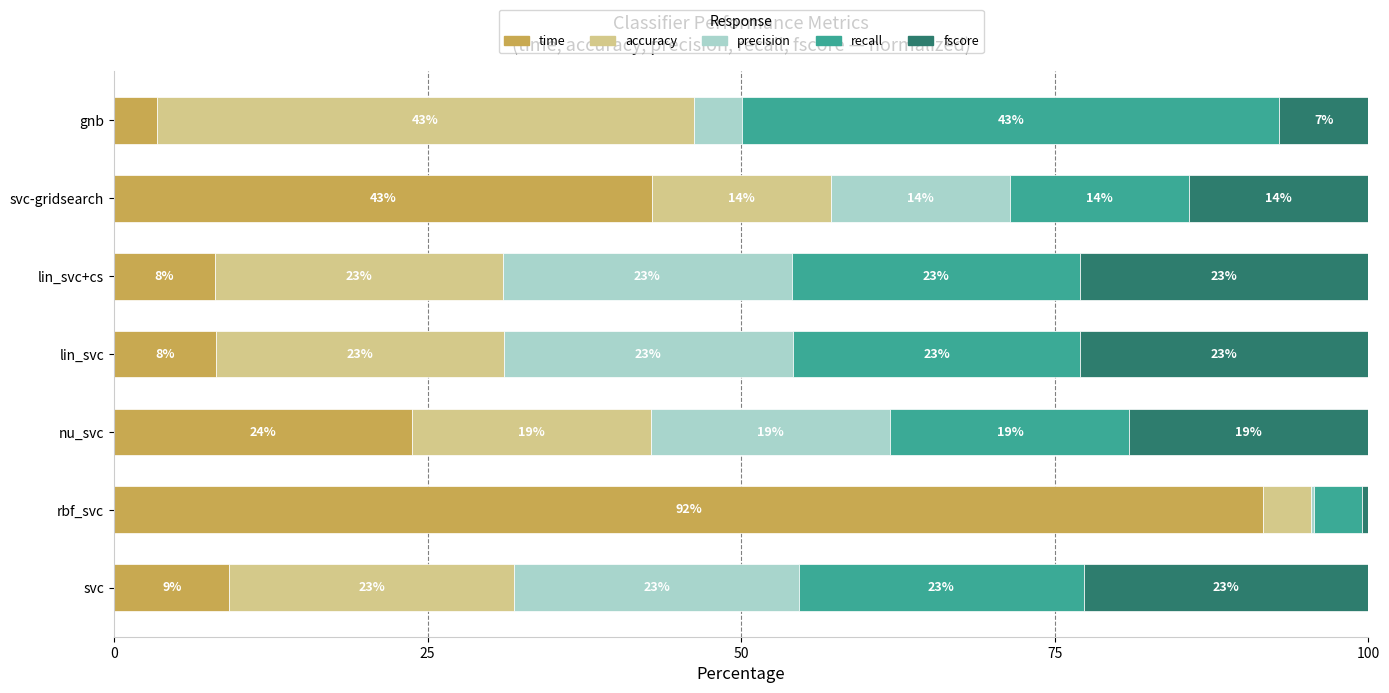

Where is time nearest to the value 47?

svc-gridsearch